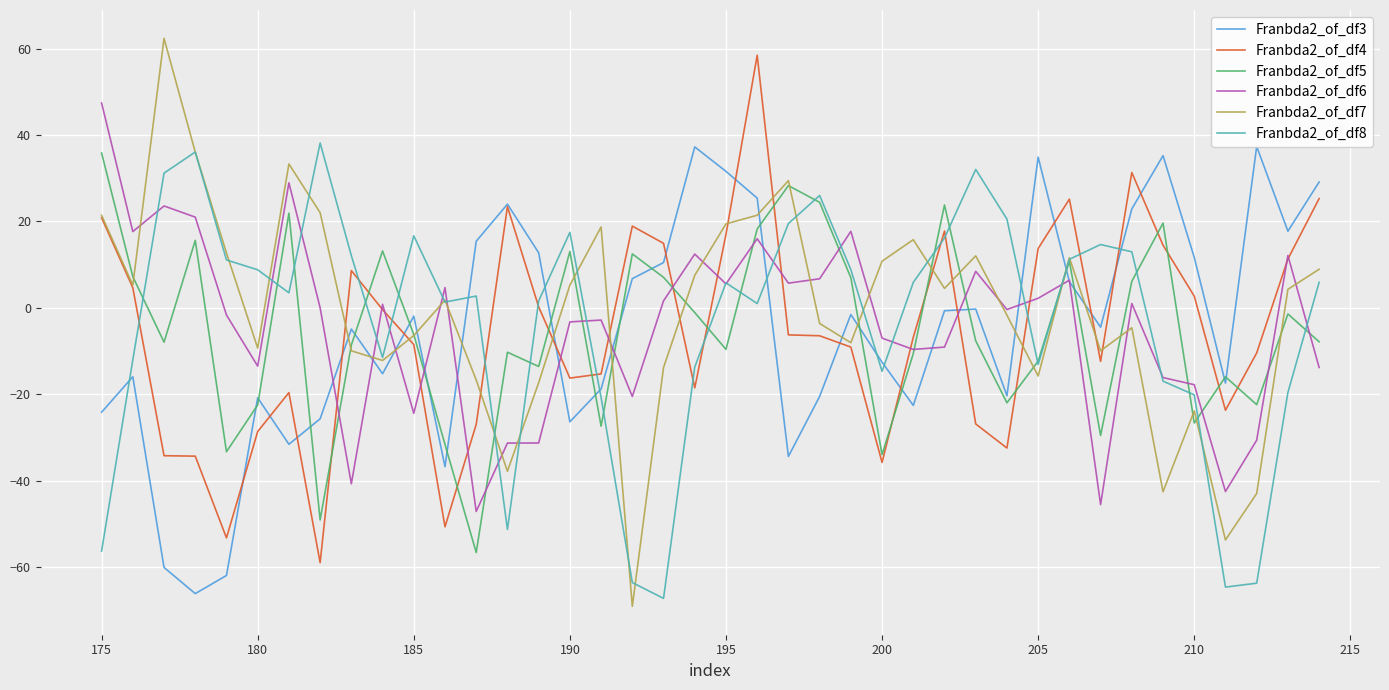

Is it true that Franbda2_of_df5 equals -9.5 at 200?

False